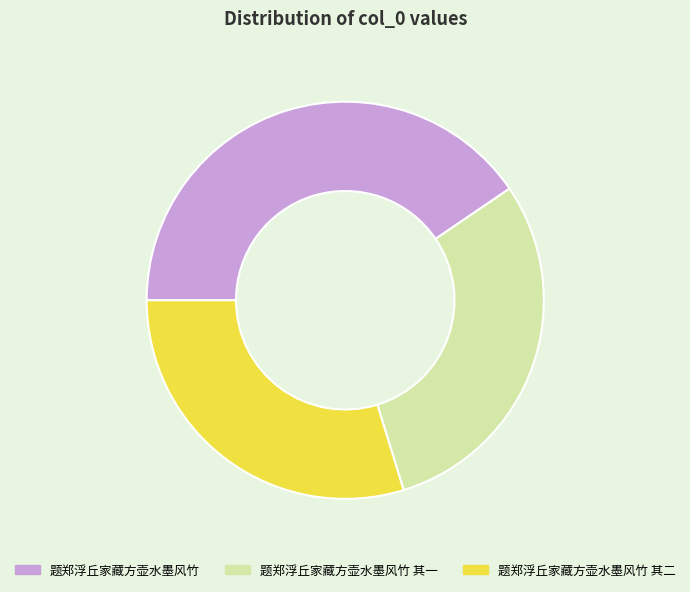

Between 题郑浮丘家藏方壶水墨风竹 其二 and 题郑浮丘家藏方壶水墨风竹, which is larger?

题郑浮丘家藏方壶水墨风竹